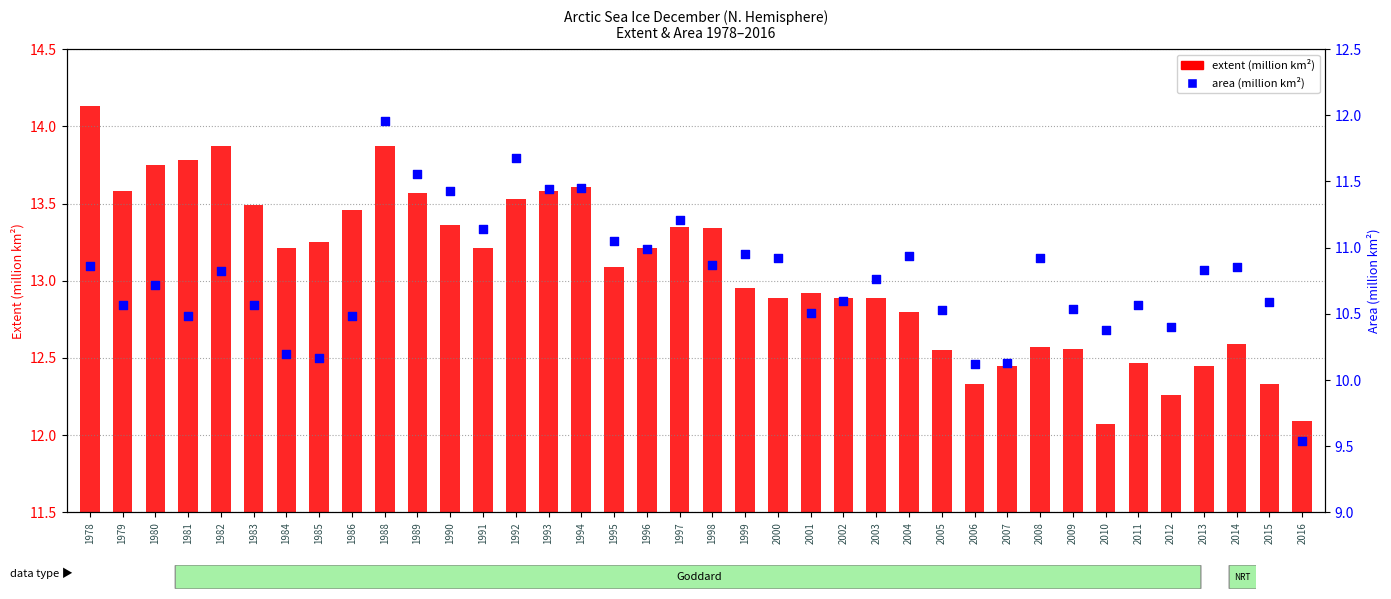

At which category is the sum across all series the highest?

1988